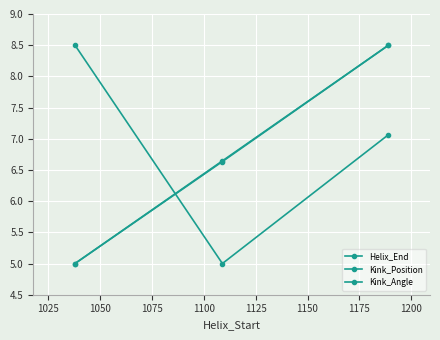

Does the chart display data point markers on the line(s)?

Yes